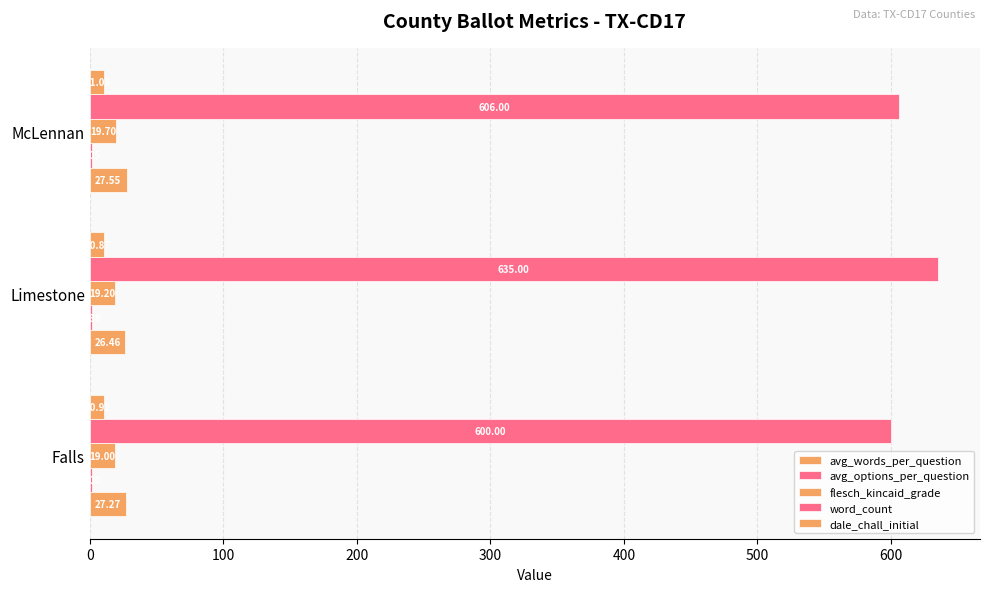

How many distinct data groups are displayed?

5